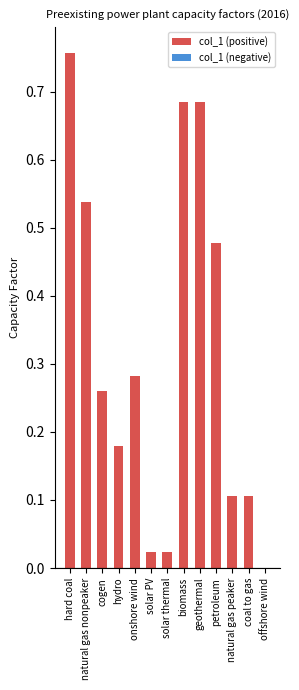

What is the sum of all values?

4.1